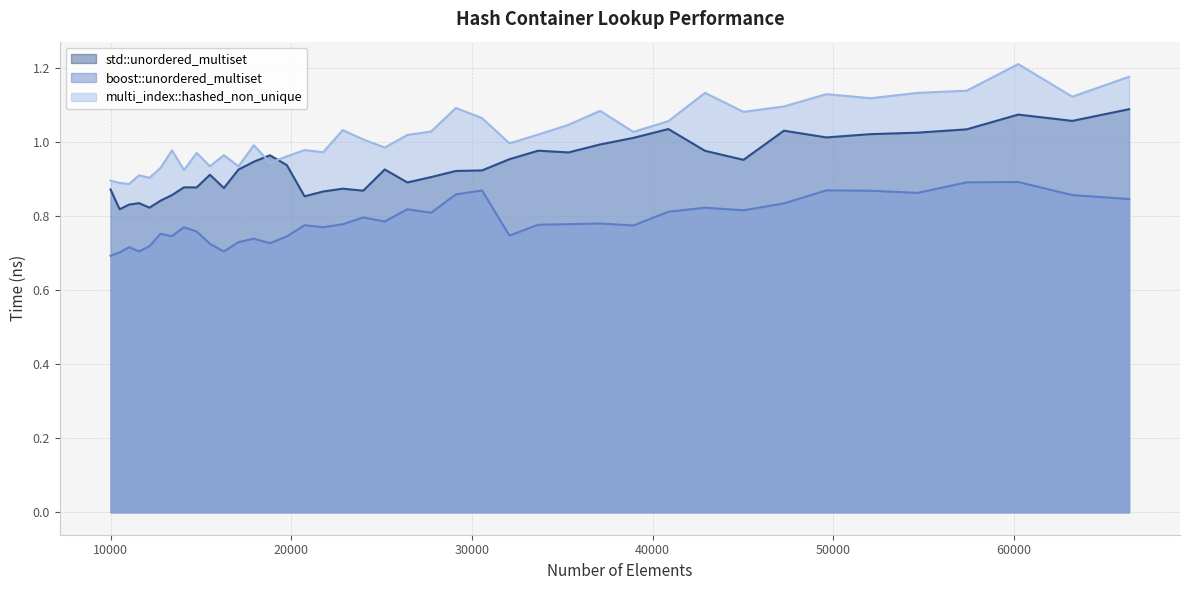

Which category has the lowest value across all series?

10000